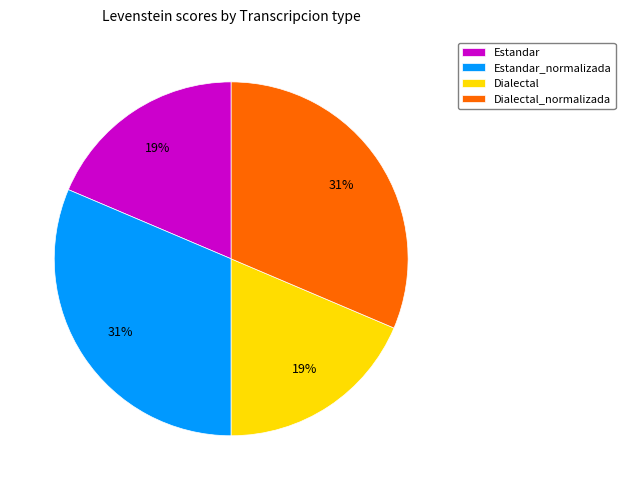

What percentage is the Dialectal_normalizada slice, to the nearest percent?

31%